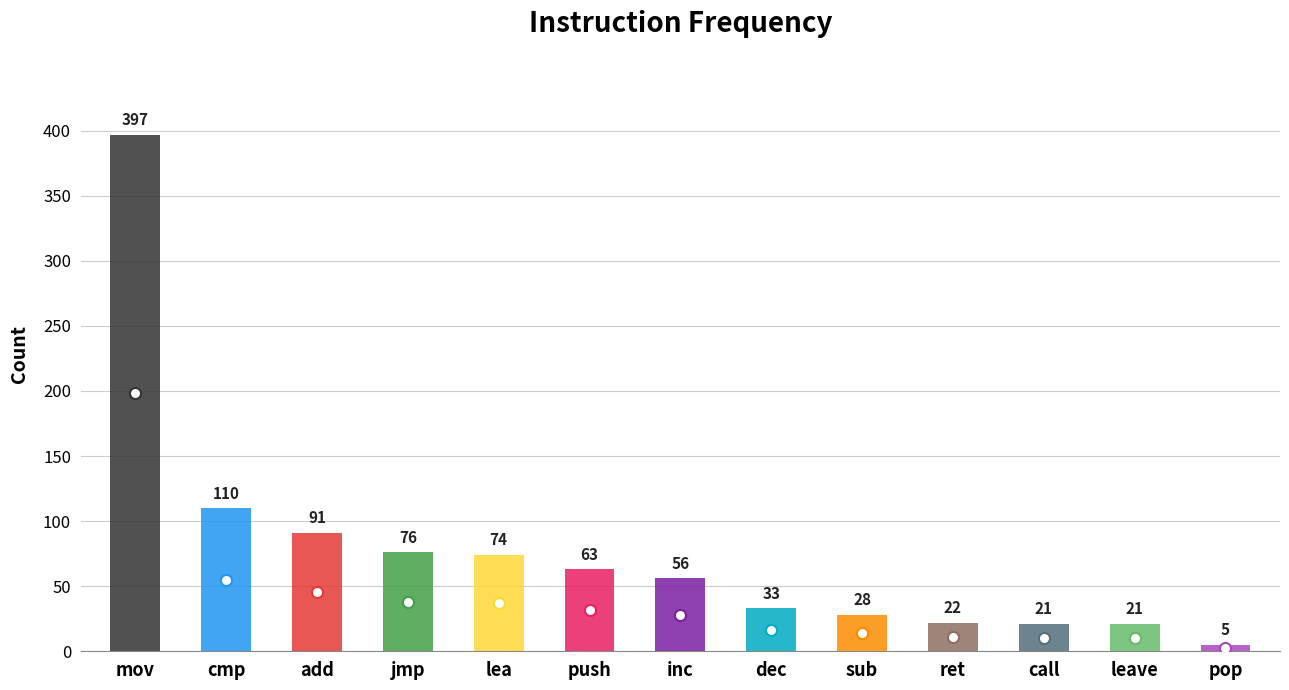

How many values are below 56?

6